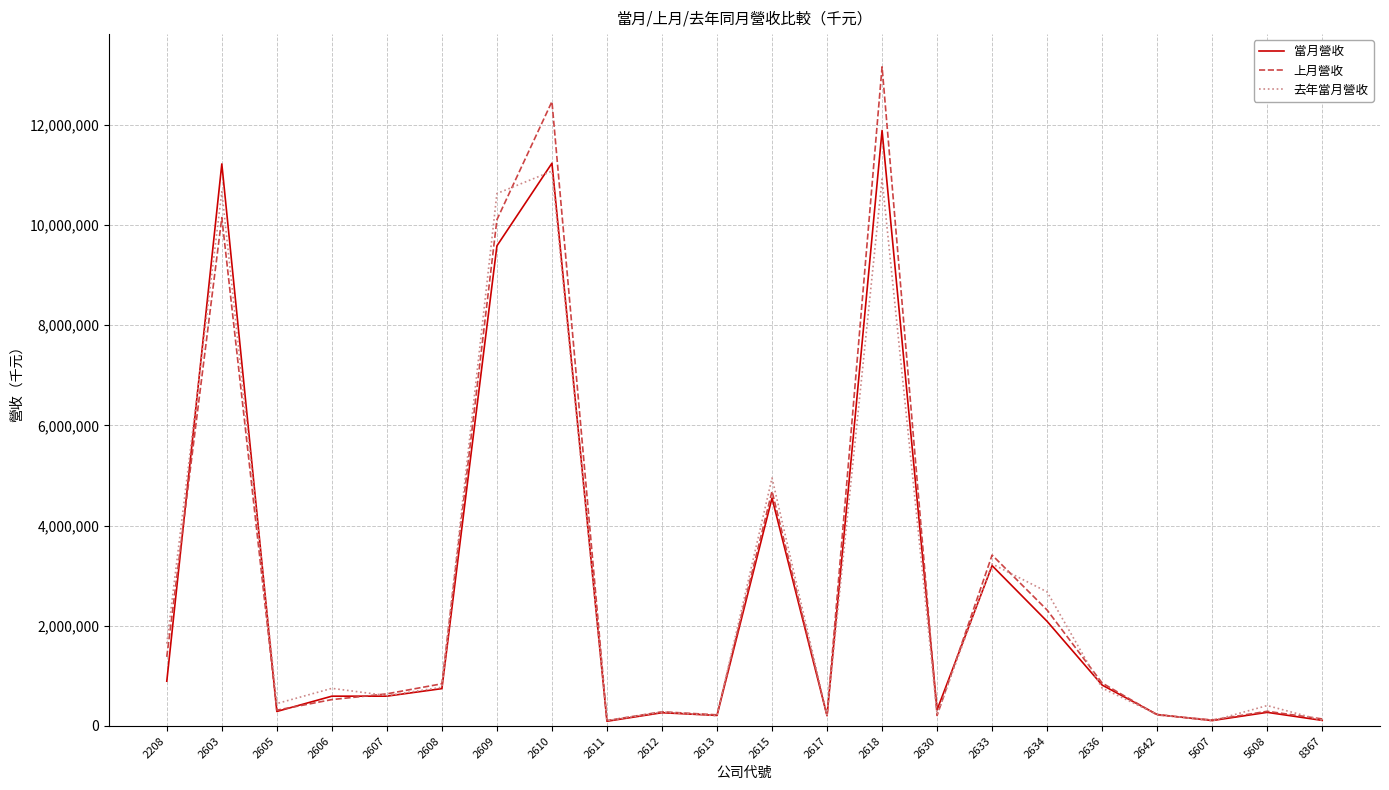

Does the chart display data point markers on the line(s)?

No